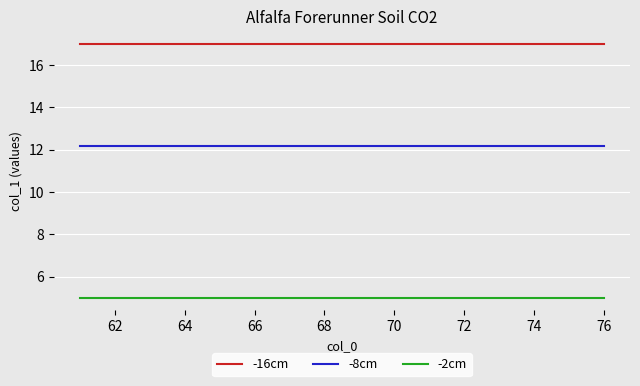

What is the maximum value shown in the chart?

17.0